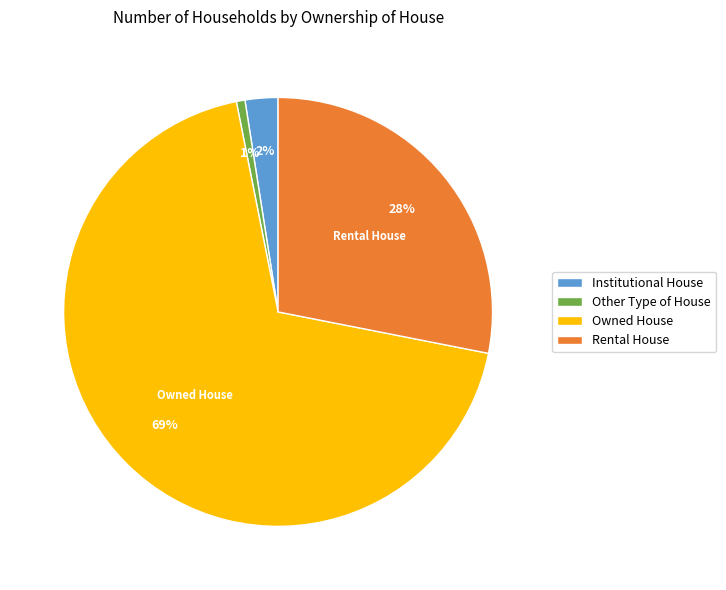

Which slice is the largest?

Owned House